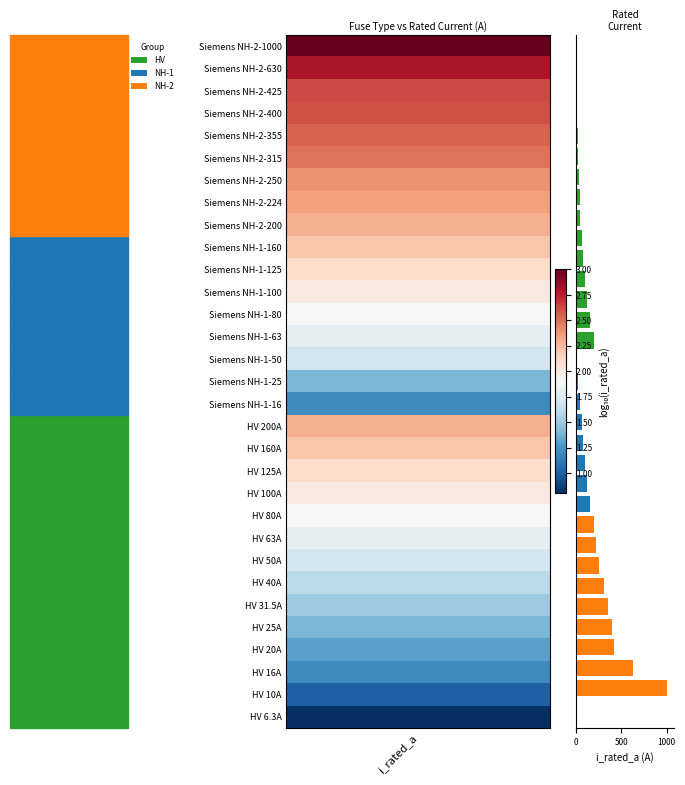

How many data points does each series have?

31